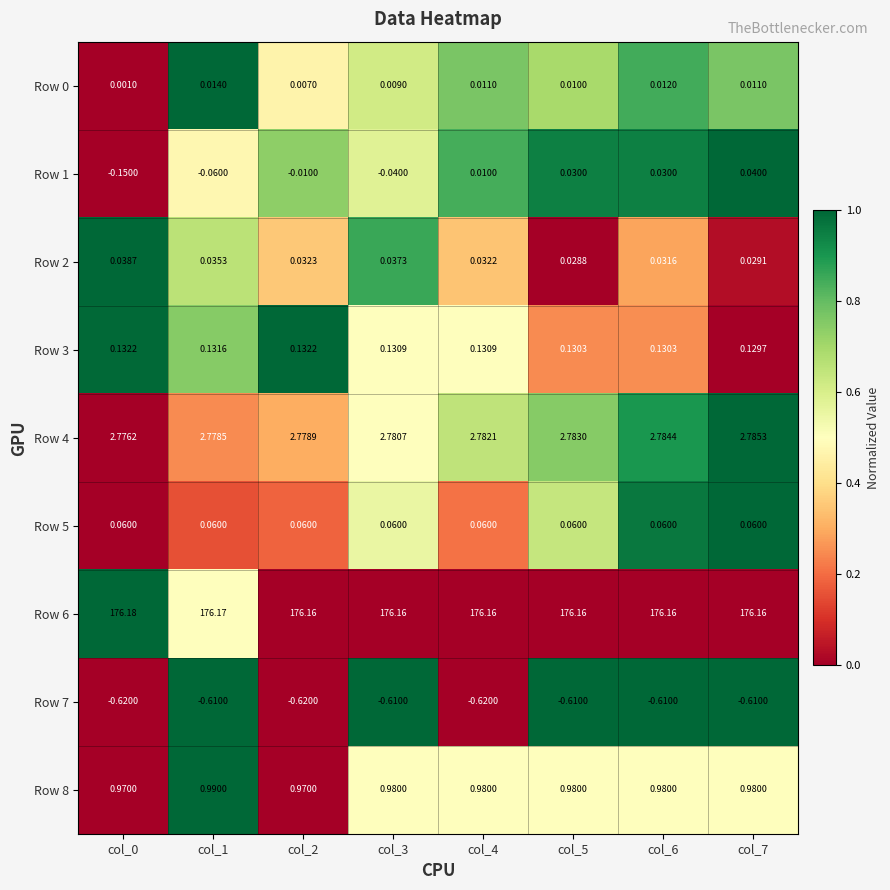

What is the total value across all series at col_7?

179.6